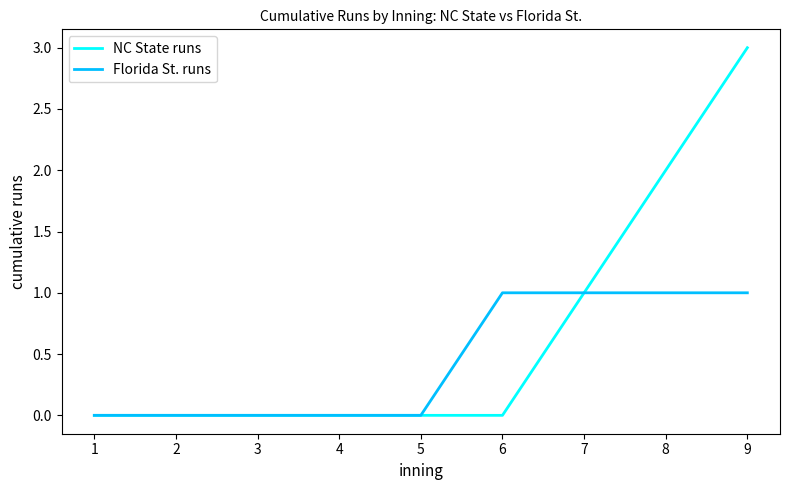

Rank the series by their maximum value, from highest to lowest.

NC State runs, Florida St. runs